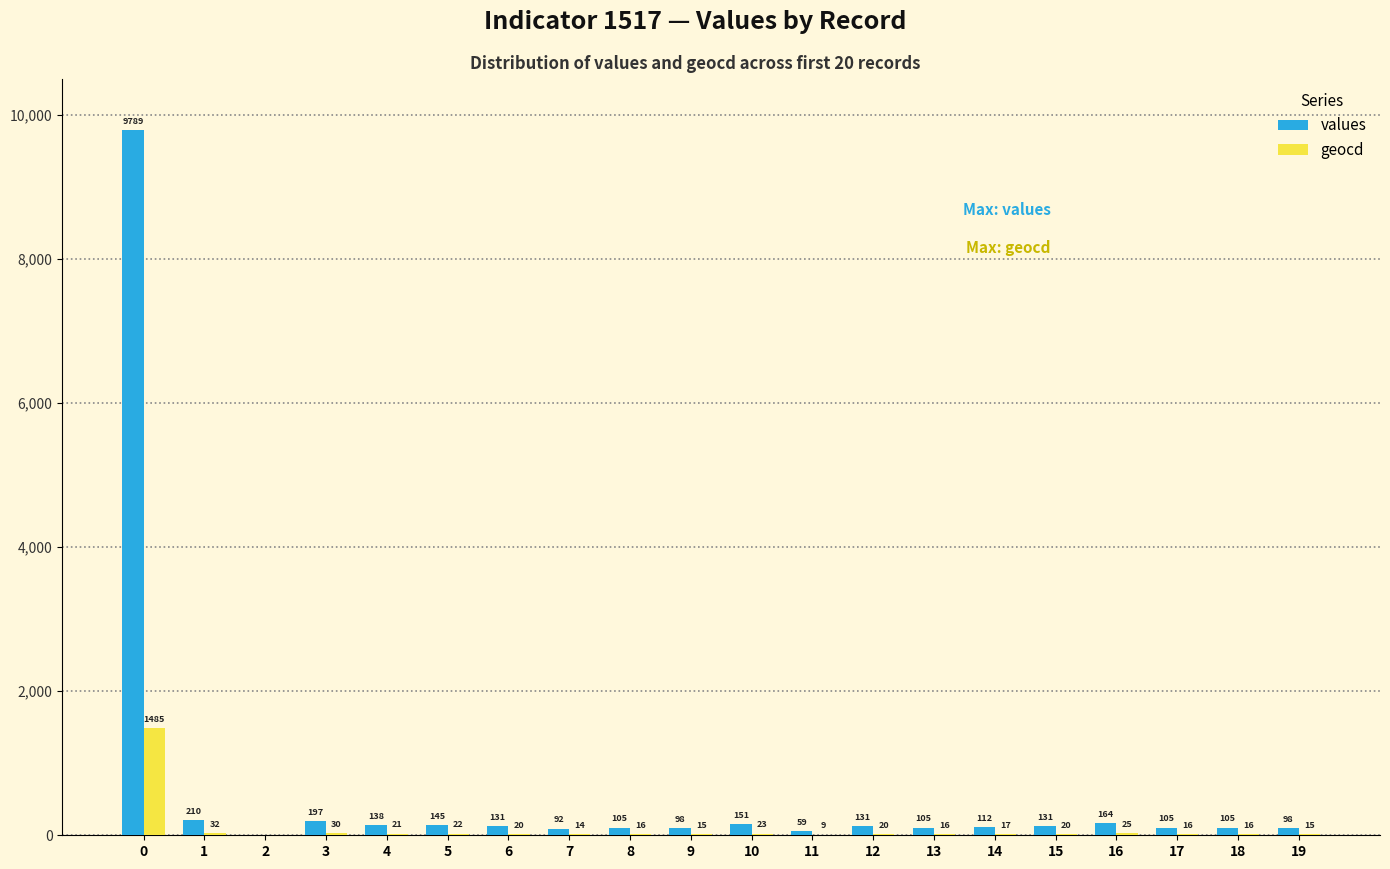

What is the maximum value for geocd?

1485